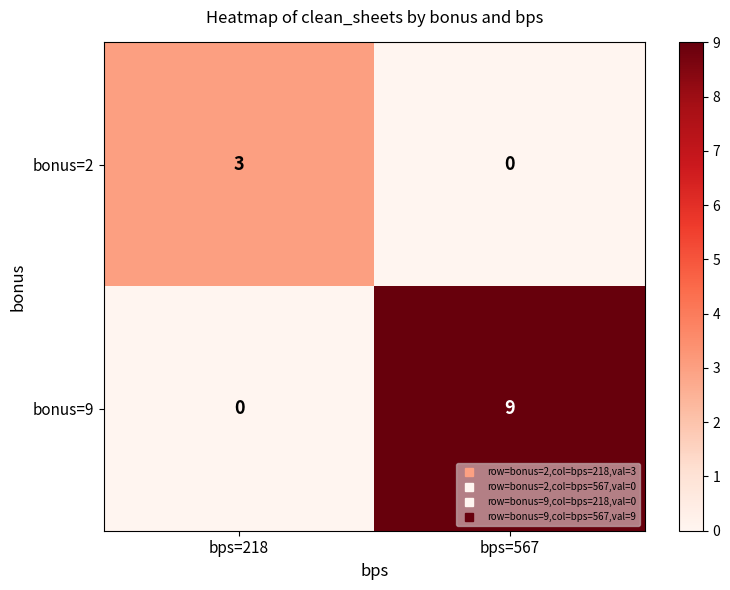

Reading right to left, transcribe all the data shown in this chart.

bonus=2: bps=567=0	bps=218=3
bonus=9: bps=567=9	bps=218=0